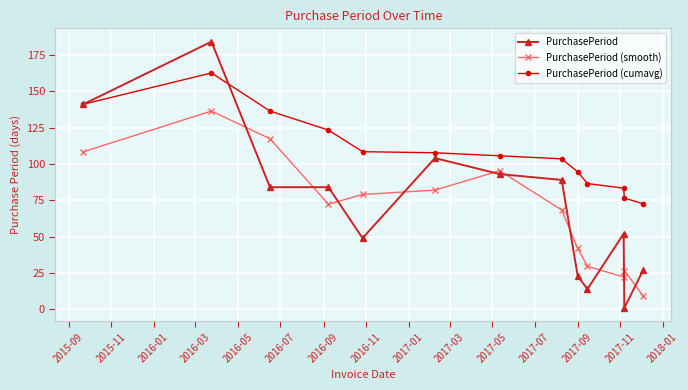

Which series has the widest spread of values?

PurchasePeriod